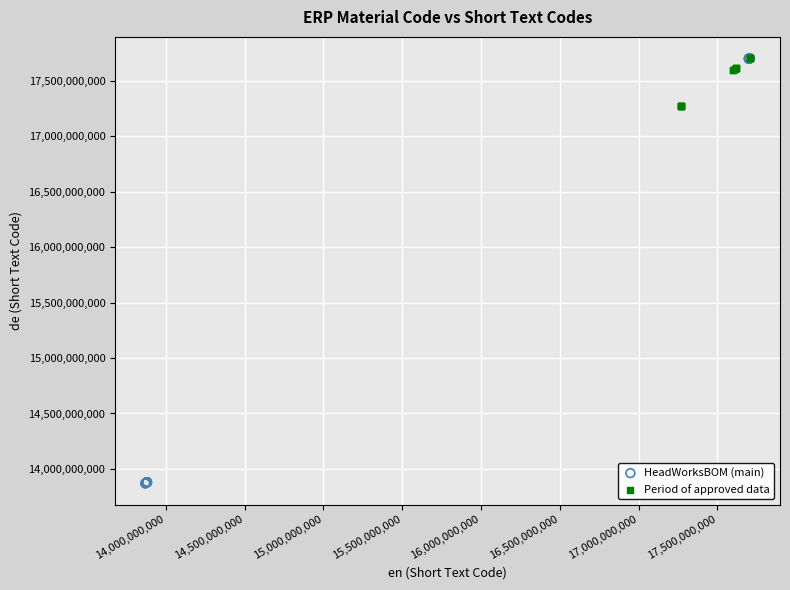

Which series has the widest spread of Y values?

HeadWorksBOM (main)